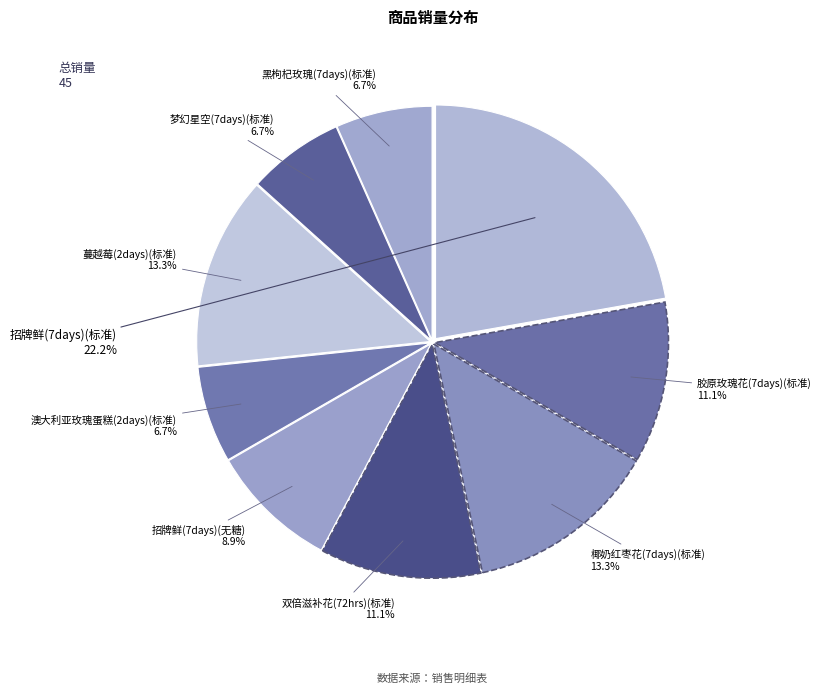

How many slices are in this pie chart?

9